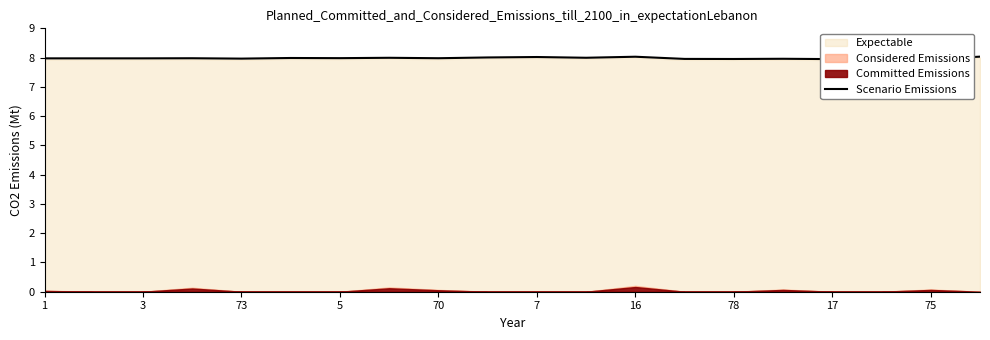

What is the minimum value shown in the chart?

7.9